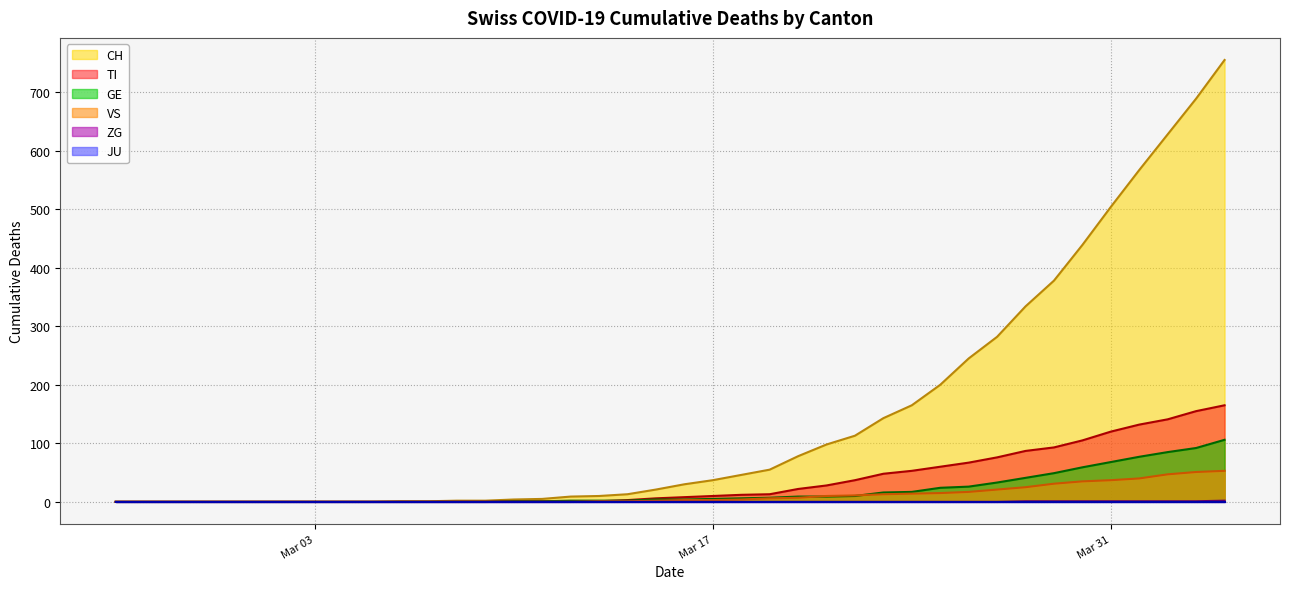

Which series has the largest range (max minus min)?

CH